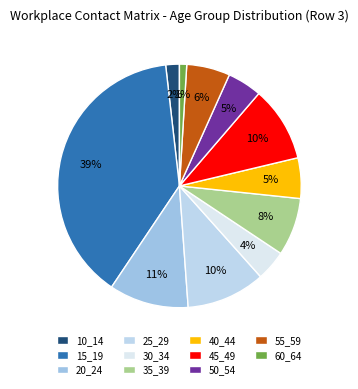

To the nearest percent, what portion does 10_14 represent?

2%